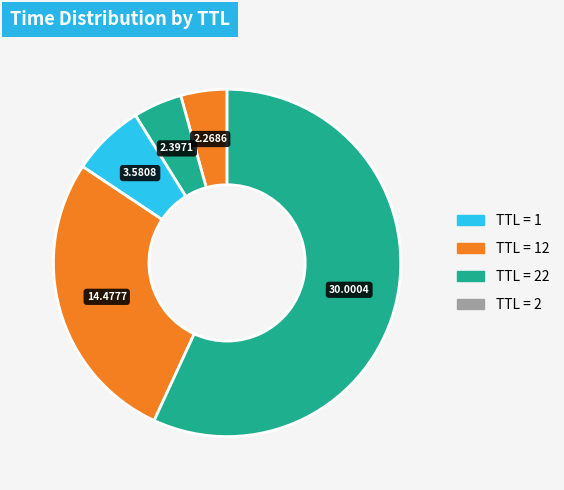

How many segments does this pie chart have?

6